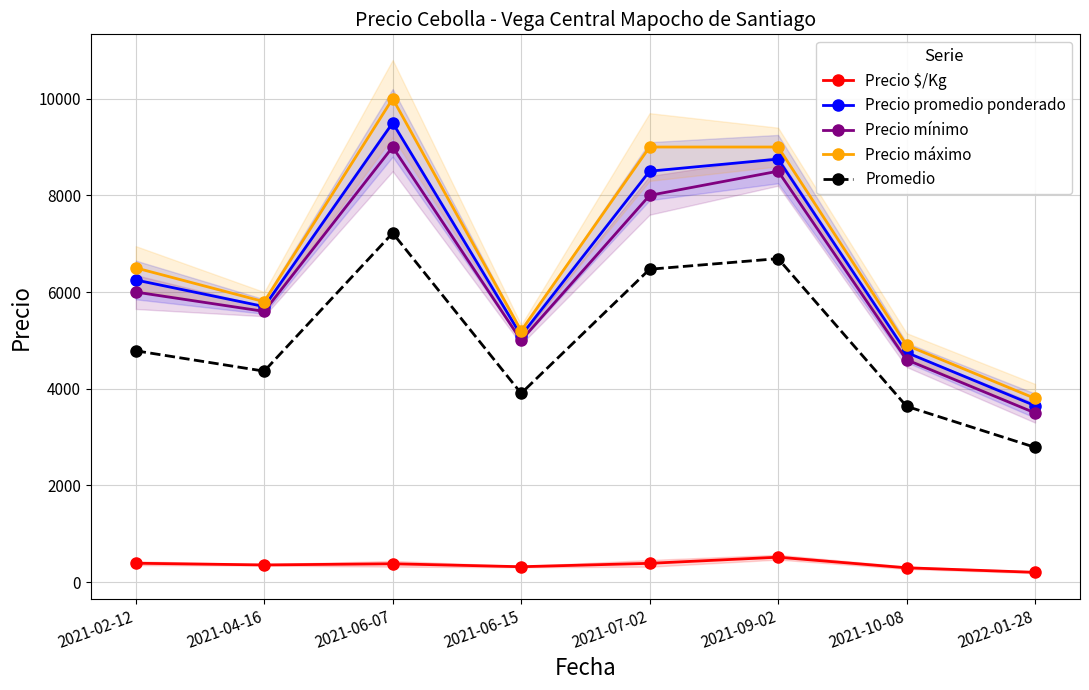

What is the smallest value displayed?

203.0